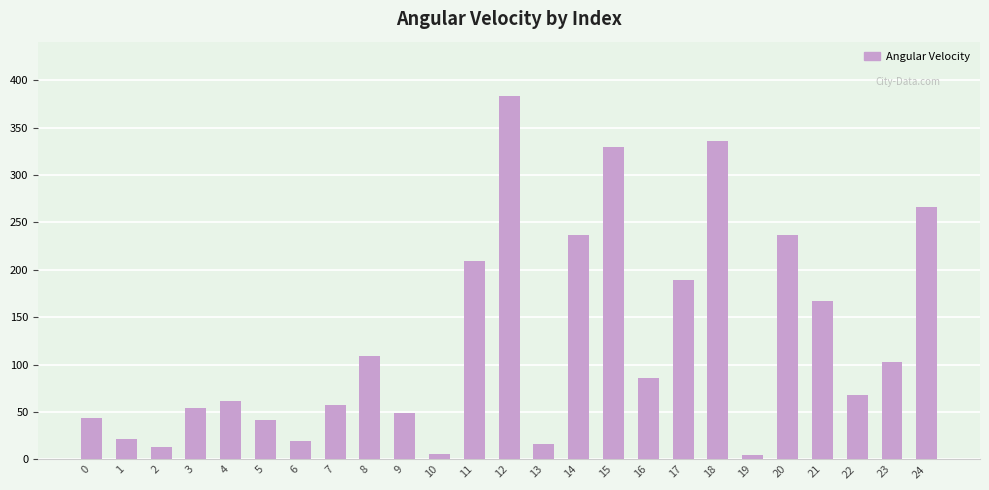

At which category does the chart reach its peak across all series?

12